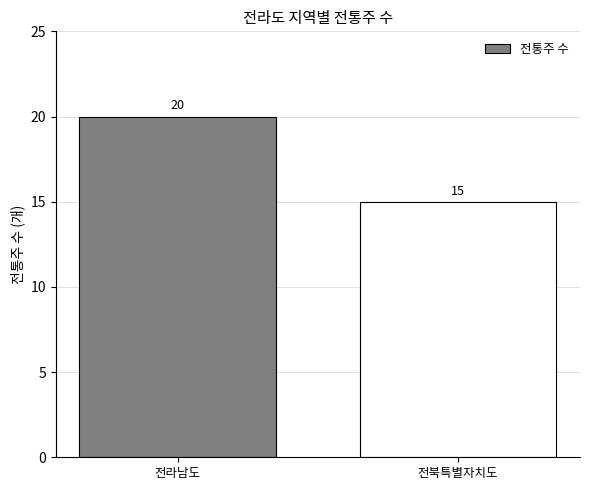

What is the greatest value displayed?

20